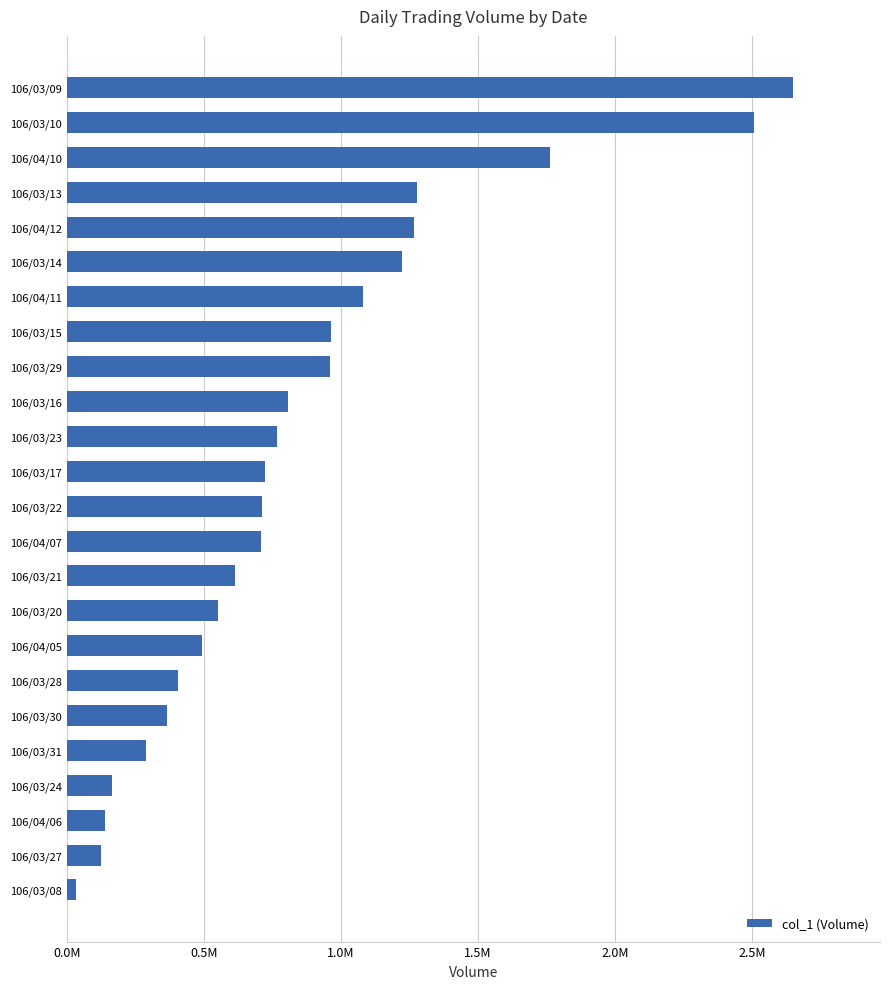

What is the average value?

857792